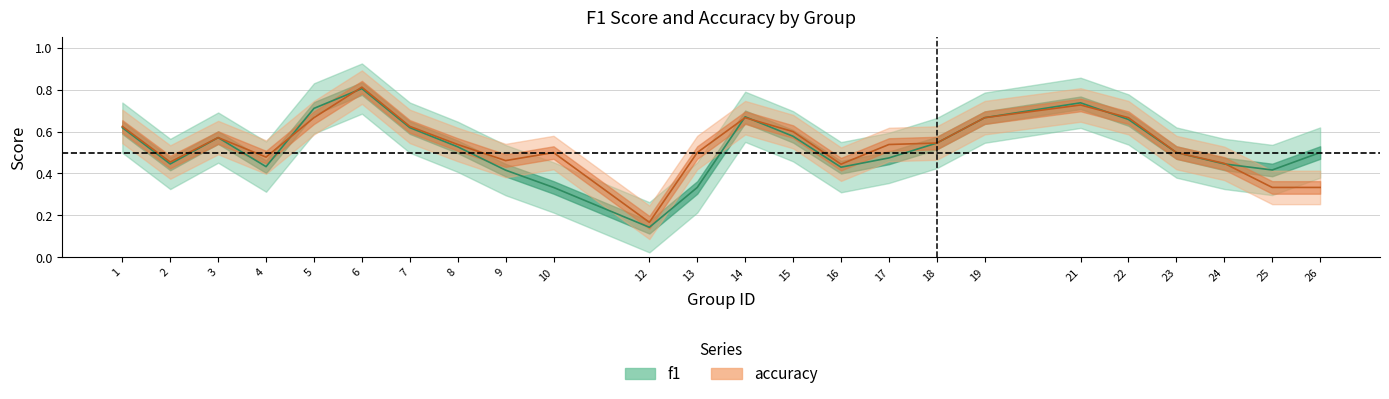

What is the minimum value for f1?

0.1